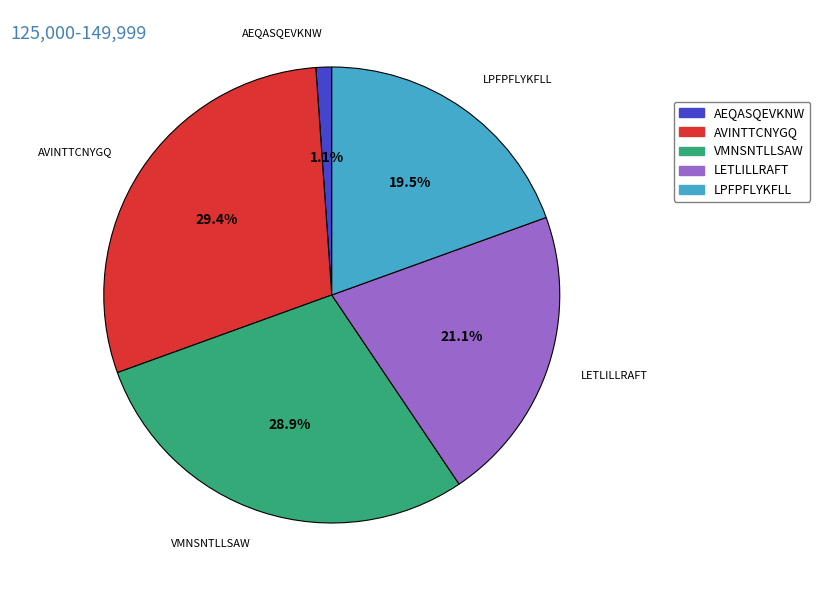

Does any single category account for the majority?

No